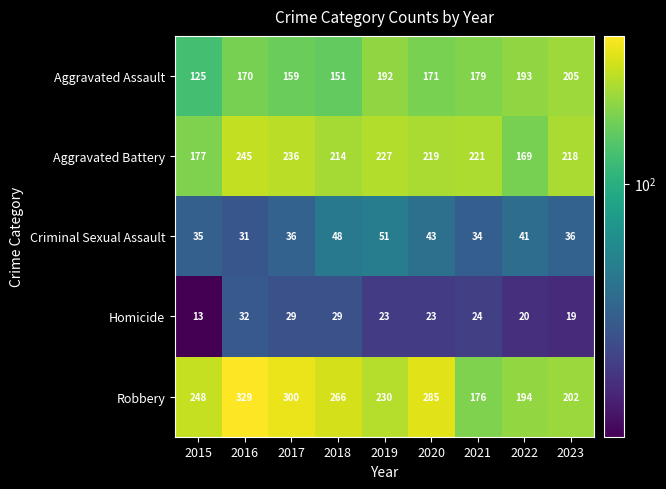

At which category does the chart reach its peak across all series?

2016